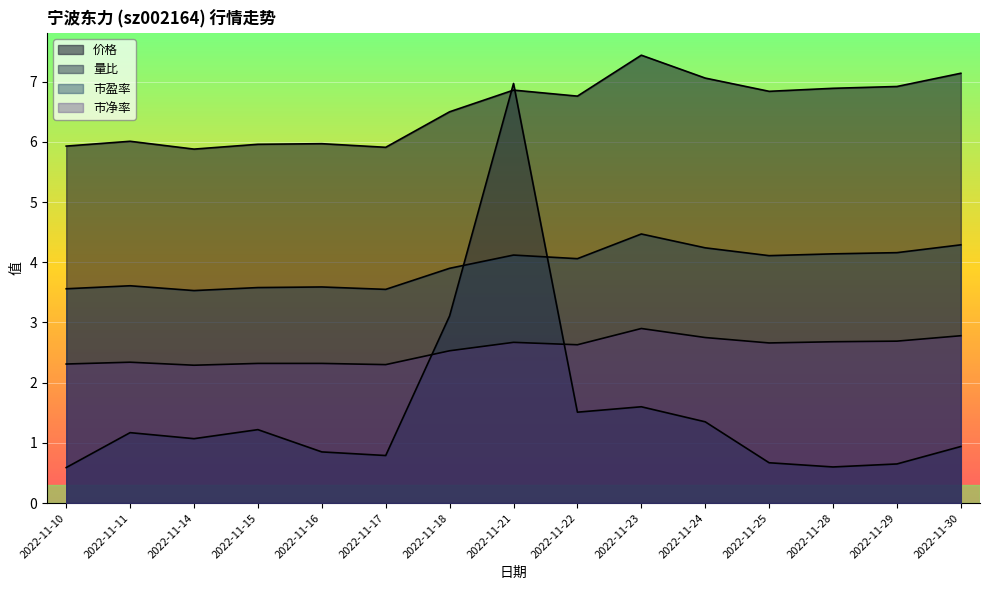

True or false: 市盈率 and 量比 cross at least once.

True